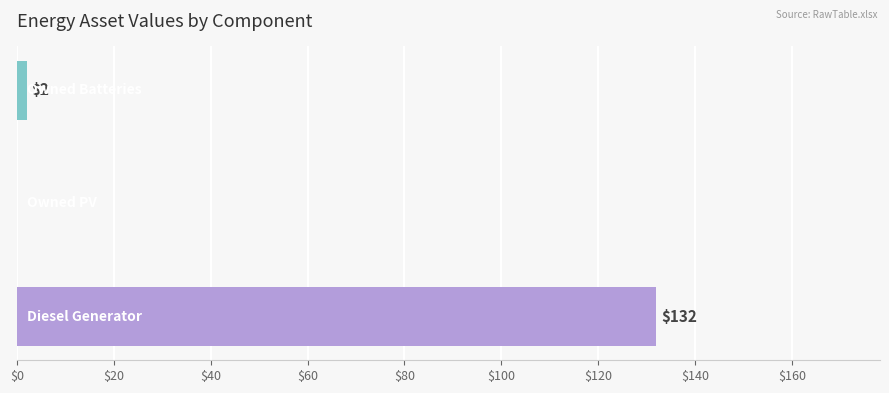

What is the sum of all values?

134